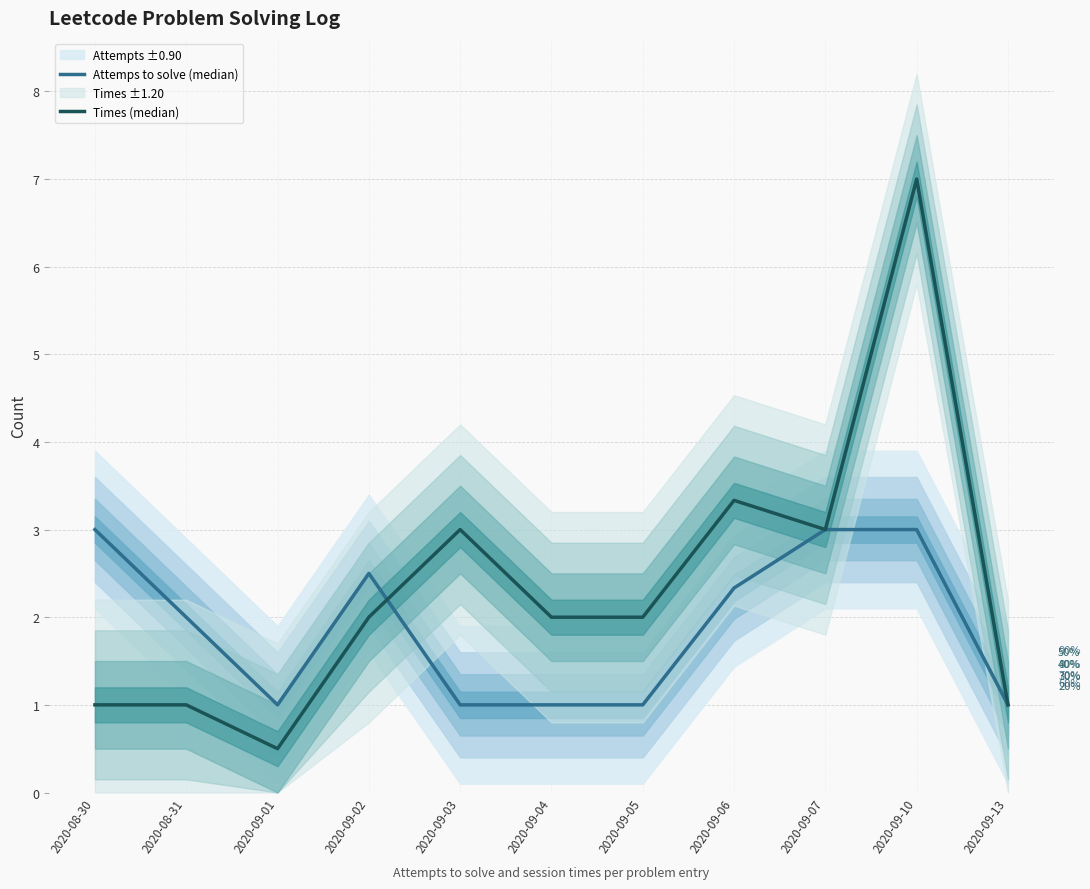

Between which two adjacent categories do Attemps to solve (median) and Times (median) first intersect?

2020-09-02 and 2020-09-03